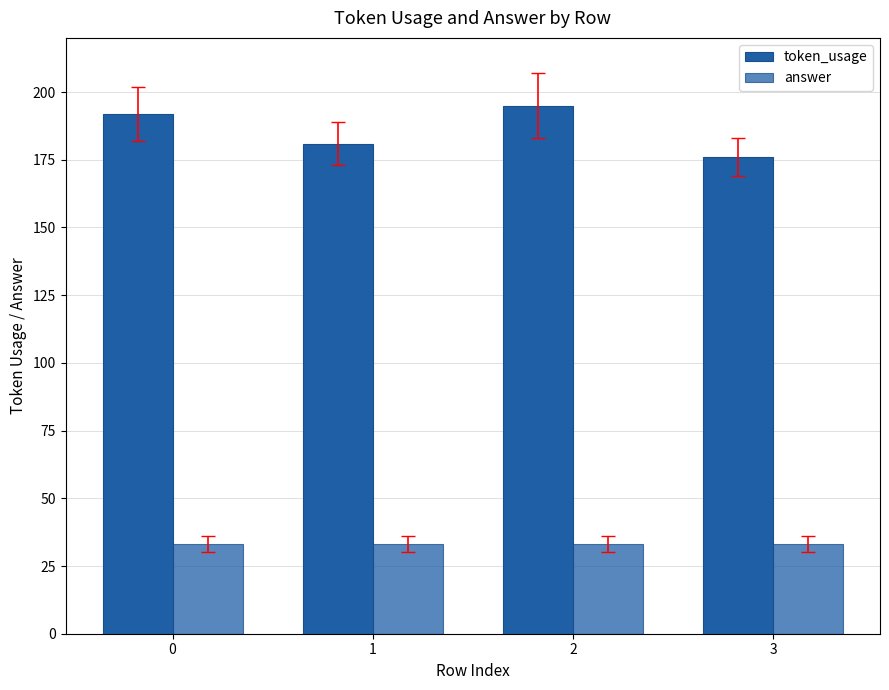

How many data points in token_usage are less than 192?

2